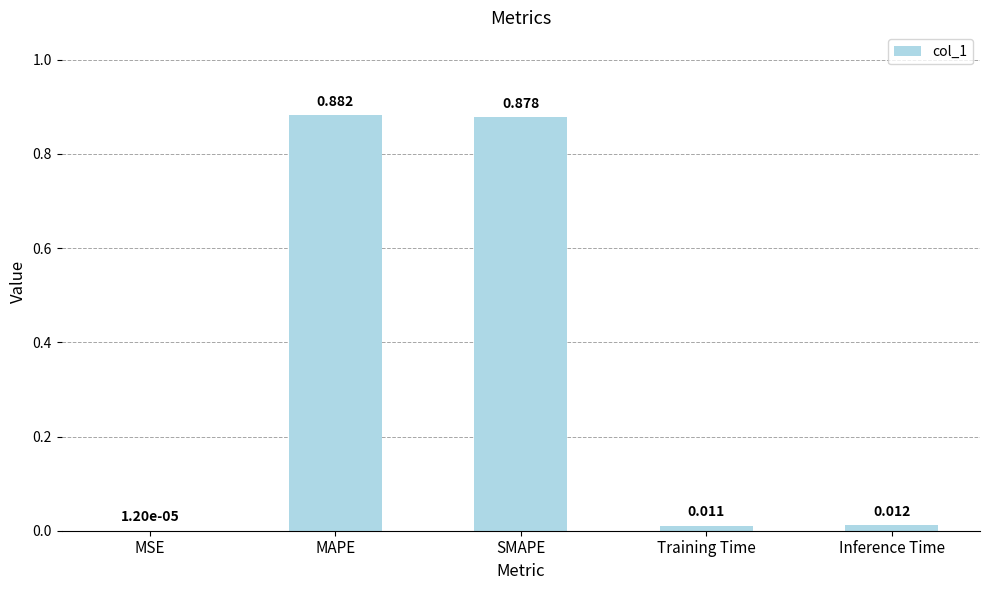

What is the sum of all values?

1.8